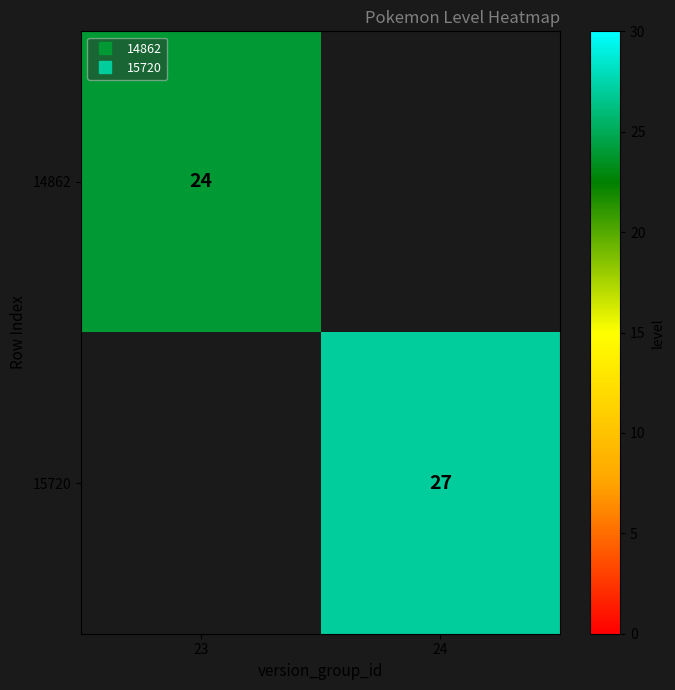

The 15720 series shows -18 at 23. True or false?

False